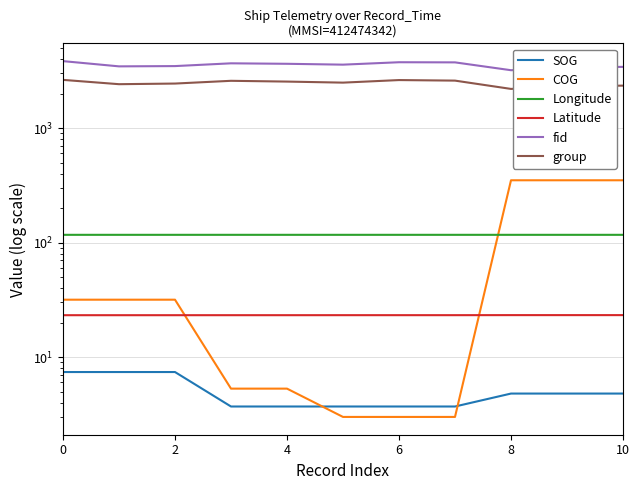

What is the maximum value shown in the chart?

3842.0